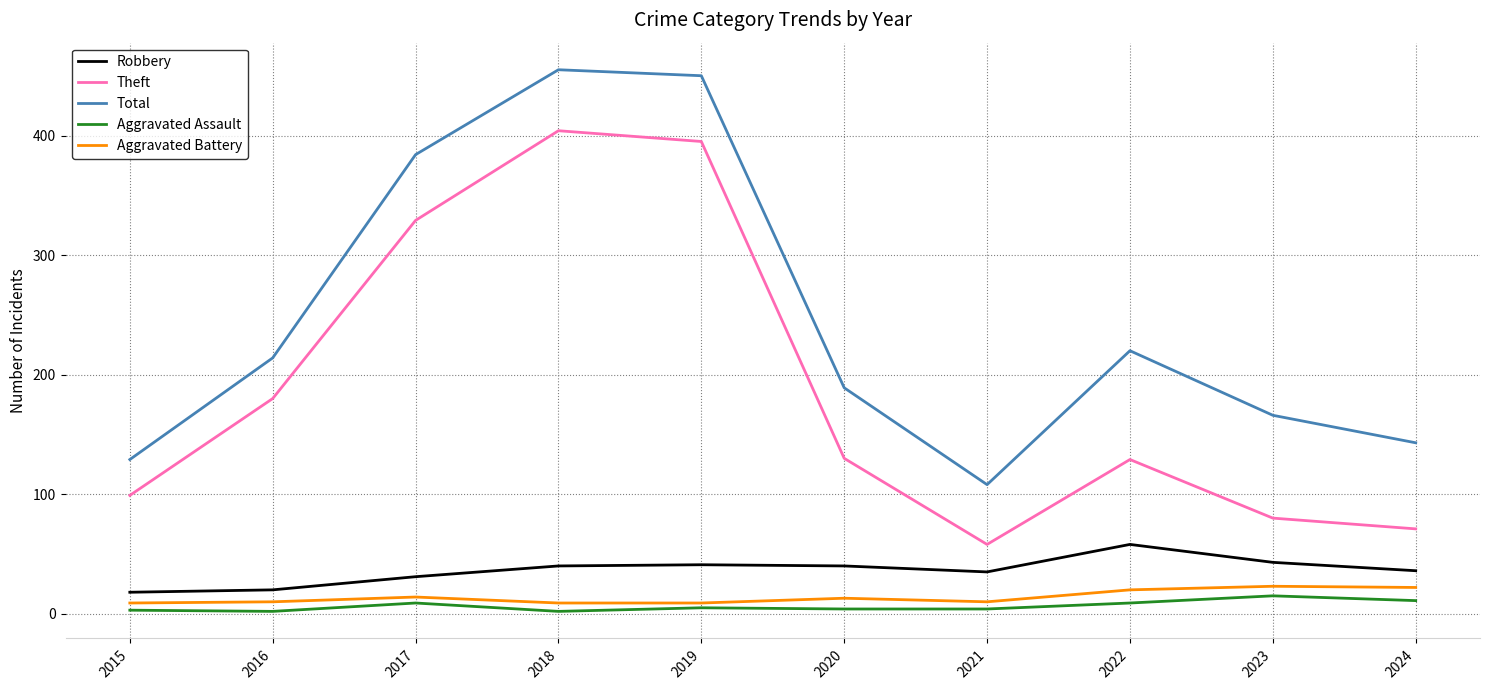

What are all the series names shown in the legend?

Robbery, Theft, Total, Aggravated Assault, Aggravated Battery